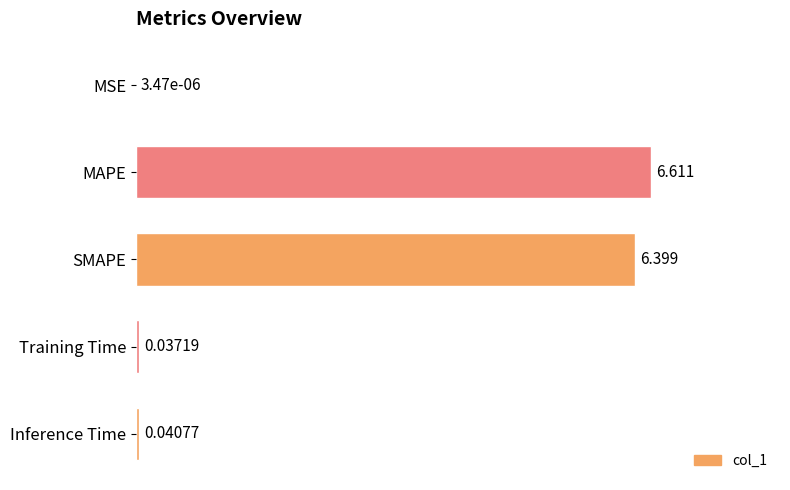

Which has a higher value, Inference Time or MSE?

Inference Time